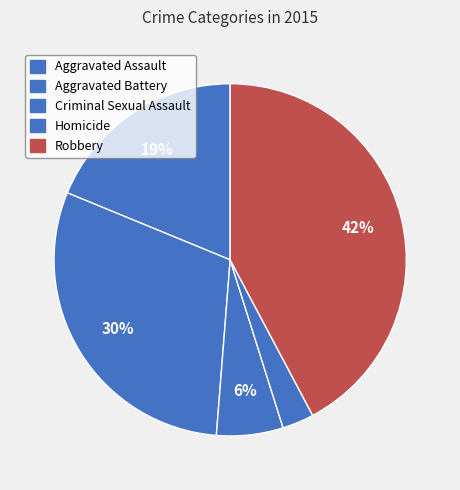

How many segments does this pie chart have?

5